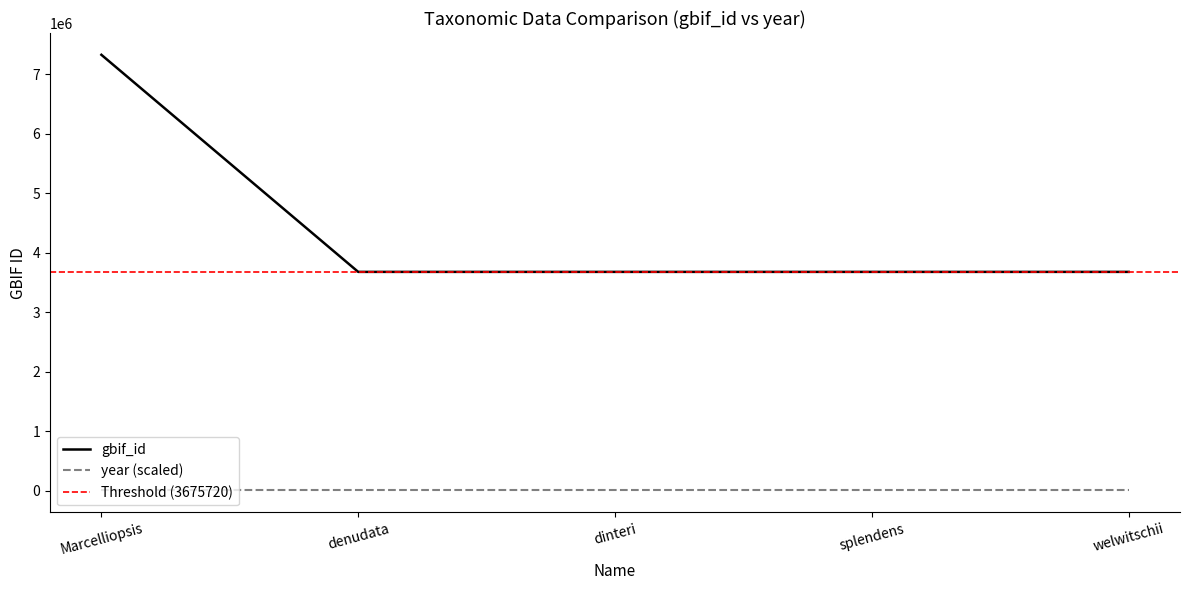

What is the difference between the maximum and minimum values?

3647995